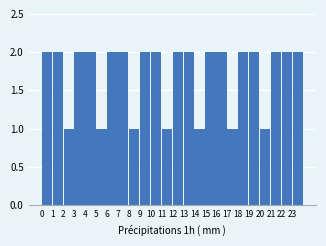

Reading left to right, extract all data points from this chart.

0=2	1=2	2=1	3=2	4=2	5=1	6=2	7=2	8=1	9=2	10=2	11=1	12=2	13=2	14=1	15=2	16=2	17=1	18=2	19=2	20=1	21=2	22=2	23=2